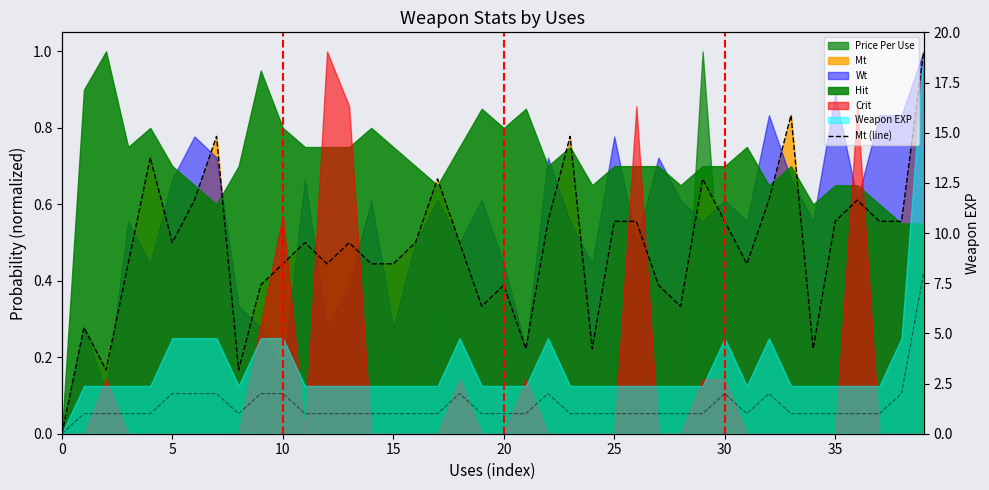

Is it true that Weapon EXP (raw) equals 1.0 at 37?

True